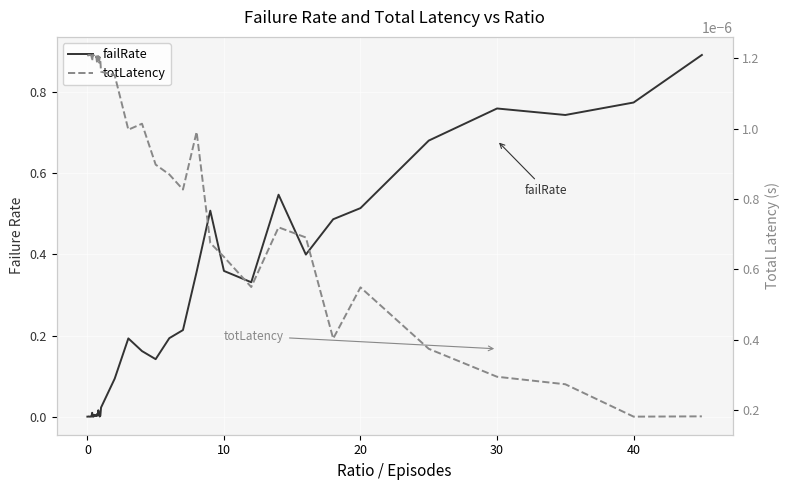

Reading left to right, extract all data points from this chart.

failRate: 0.0	0.0	0.0	0.0	0.0	0.0	0.0	0.0	0.0	0.0	0.0	0.0	0.0	0.0	0.0	0.0	0.0	0.0	0.0	0.0	0.0	0.1	0.2	0.2	0.1	0.2	0.2	0.4	0.5	0.4	0.3	0.5	0.4	0.5	0.5	0.7	0.8	0.7	0.8	0.9
totLatency: 0.0	0.0	0.0	0.0	0.0	0.0	0.0	0.0	0.0	0.0	0.0	0.0	0.0	0.0	0.0	0.0	0.0	0.0	0.0	0.0	0.0	0.0	0.0	0.0	0.0	0.0	0.0	0.0	0.0	0.0	0.0	0.0	0.0	0.0	0.0	0.0	0.0	0.0	0.0	0.0